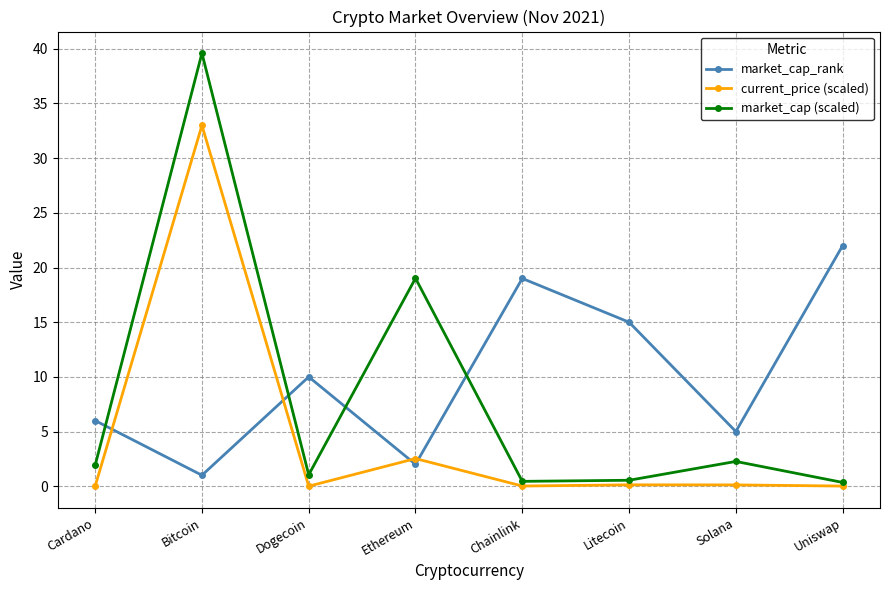

What is the sum of all market_cap (scaled) values?

65.2